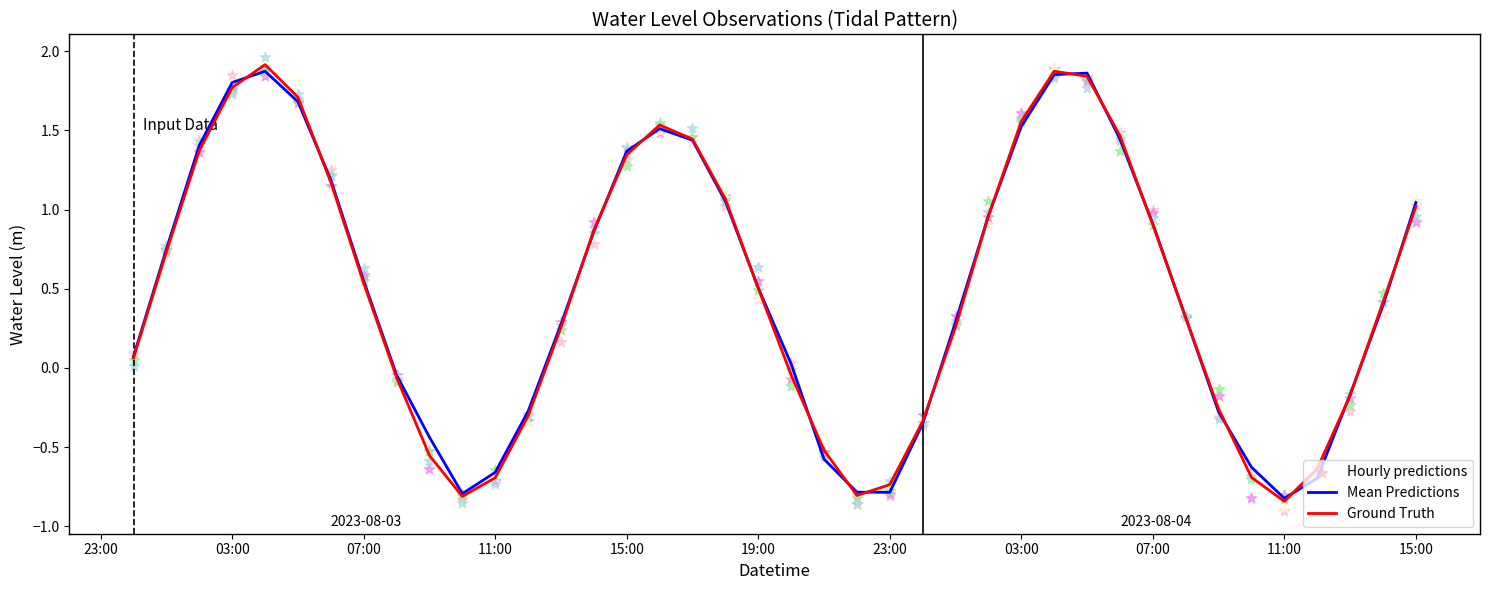

Is the value of Ground Truth at 13 greater than the value of Mean Predictions at 21?

Yes